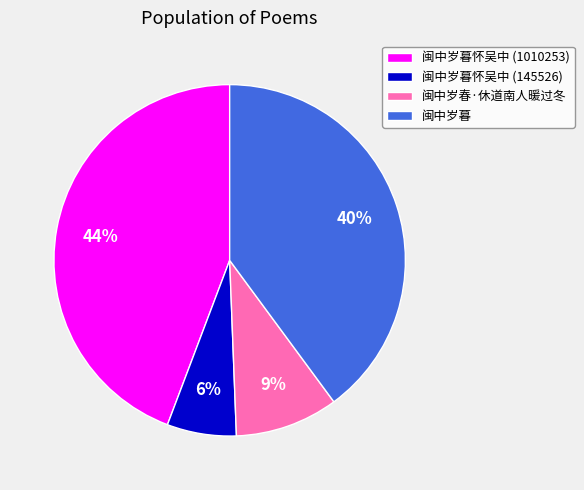

Which slice is the largest?

闽中岁暮怀吴中 (1010253)